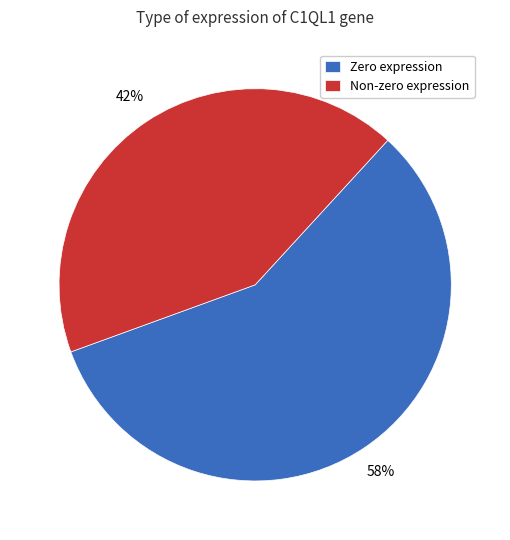

Which category accounts for the majority?

Zero expression